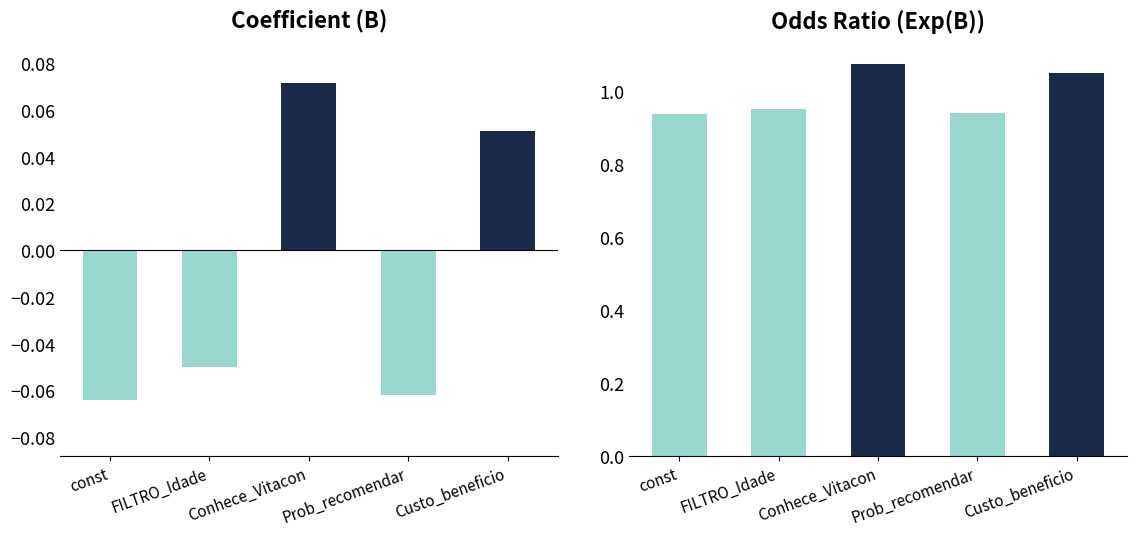

Between Prob_recomendar and FILTRO_Idade, which is larger?

FILTRO_Idade